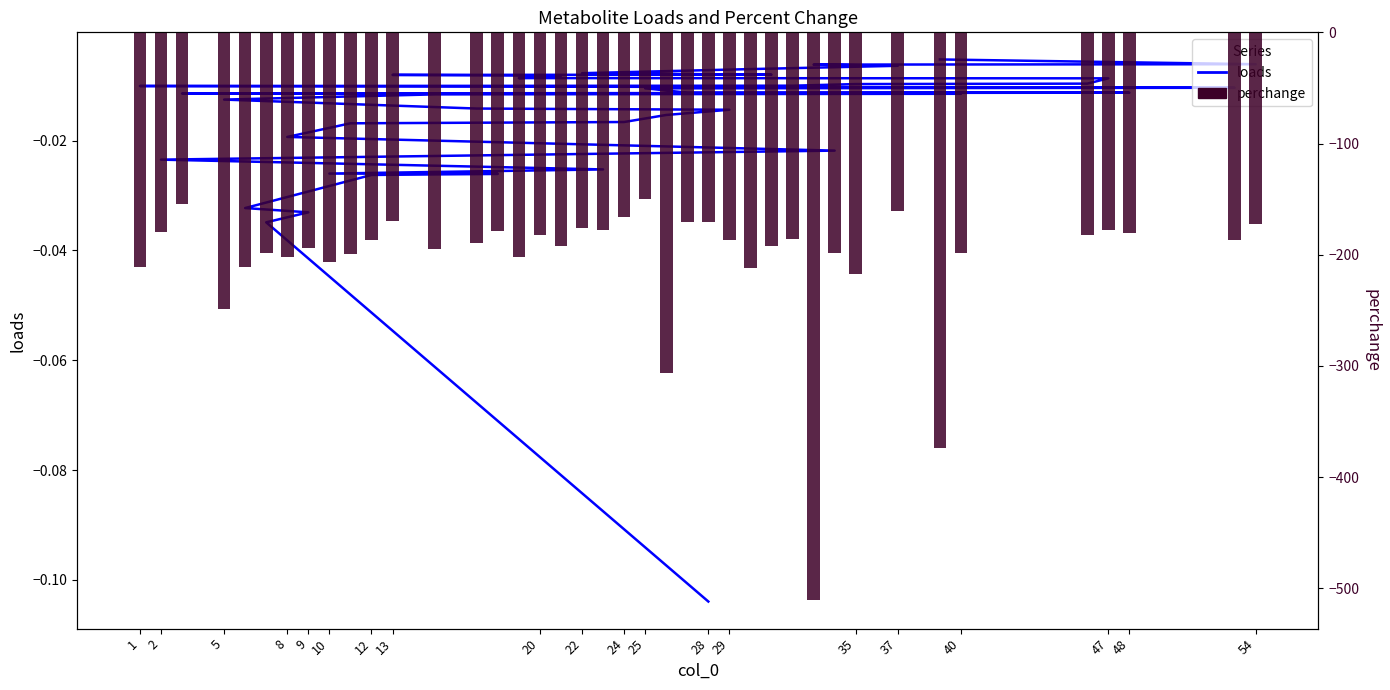

How many distinct data groups are displayed?

2